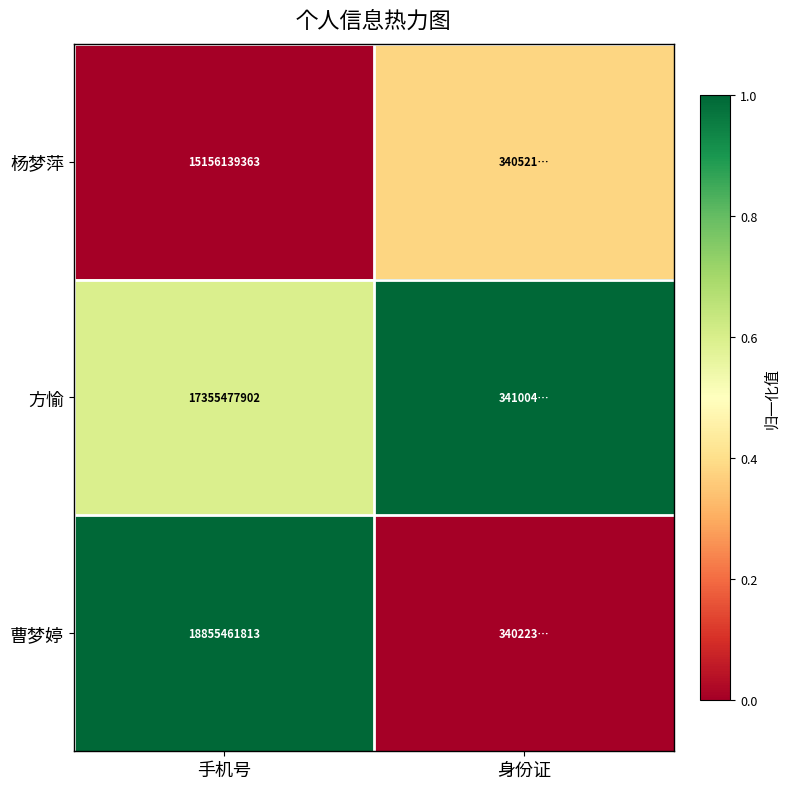

At 手机号, list the series in order from smallest to largest.

杨梦萍, 方愉, 曹梦婷